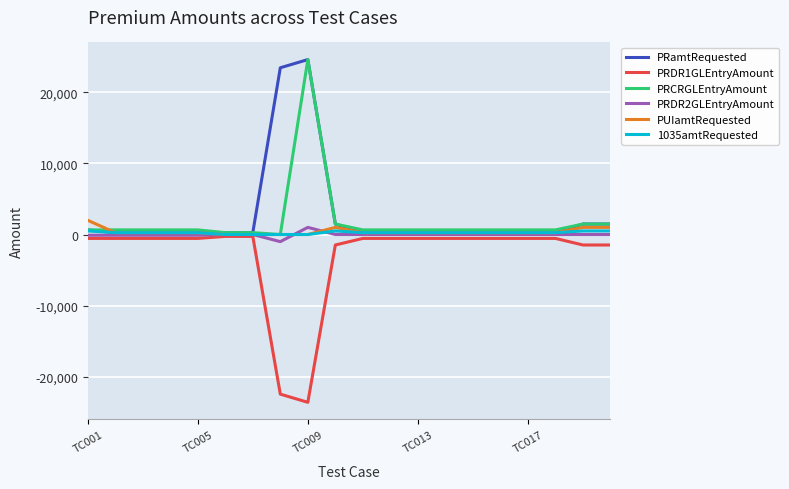

What is the minimum value shown in the chart?

-23574.8